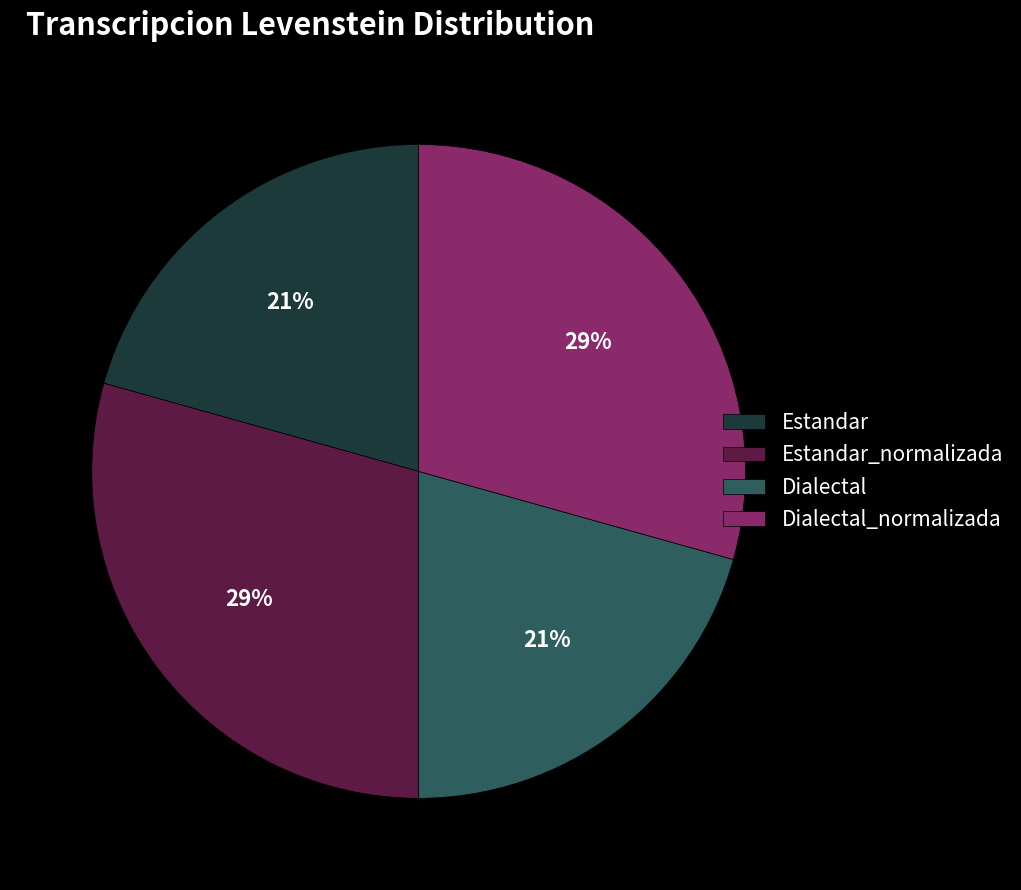

Does Estandar represent more than half of the total?

No